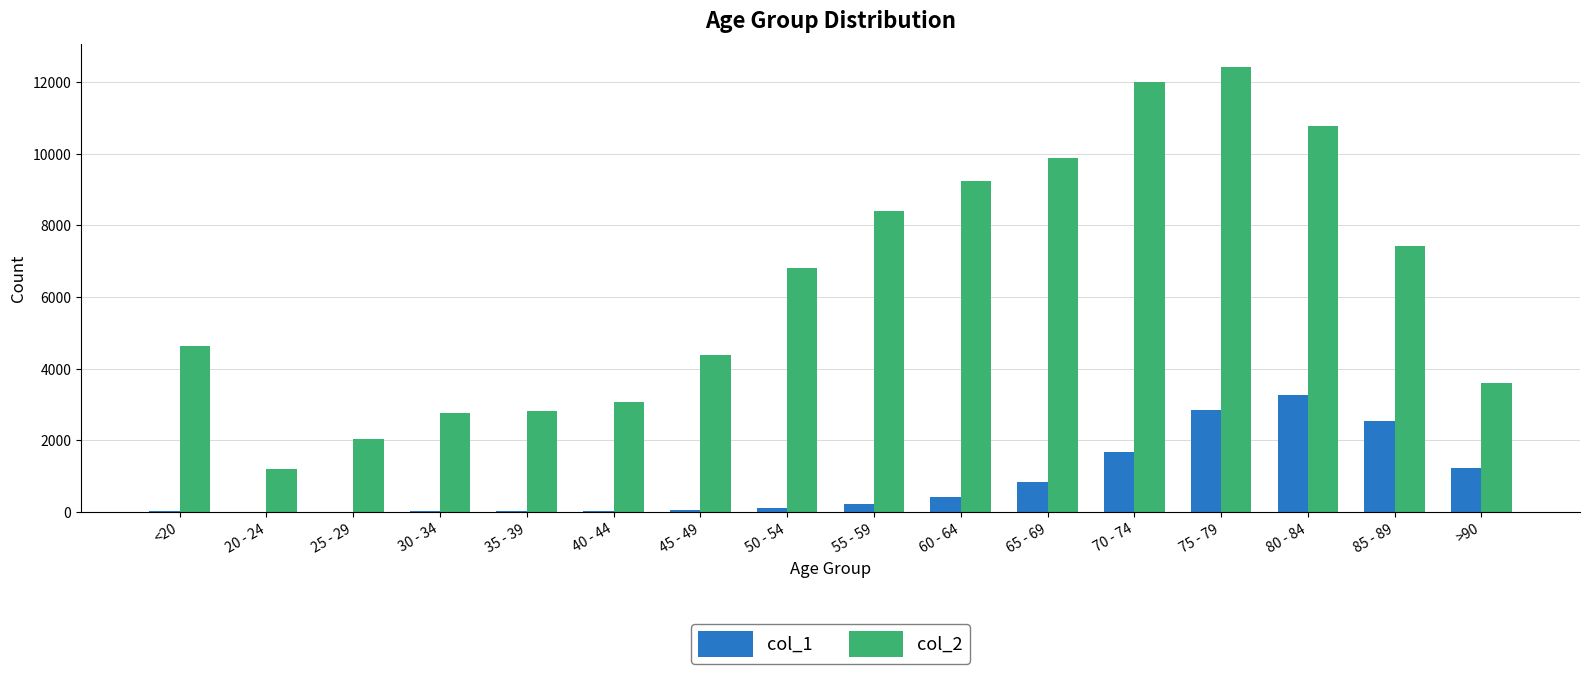

At which category is the sum across all series the highest?

75 - 79